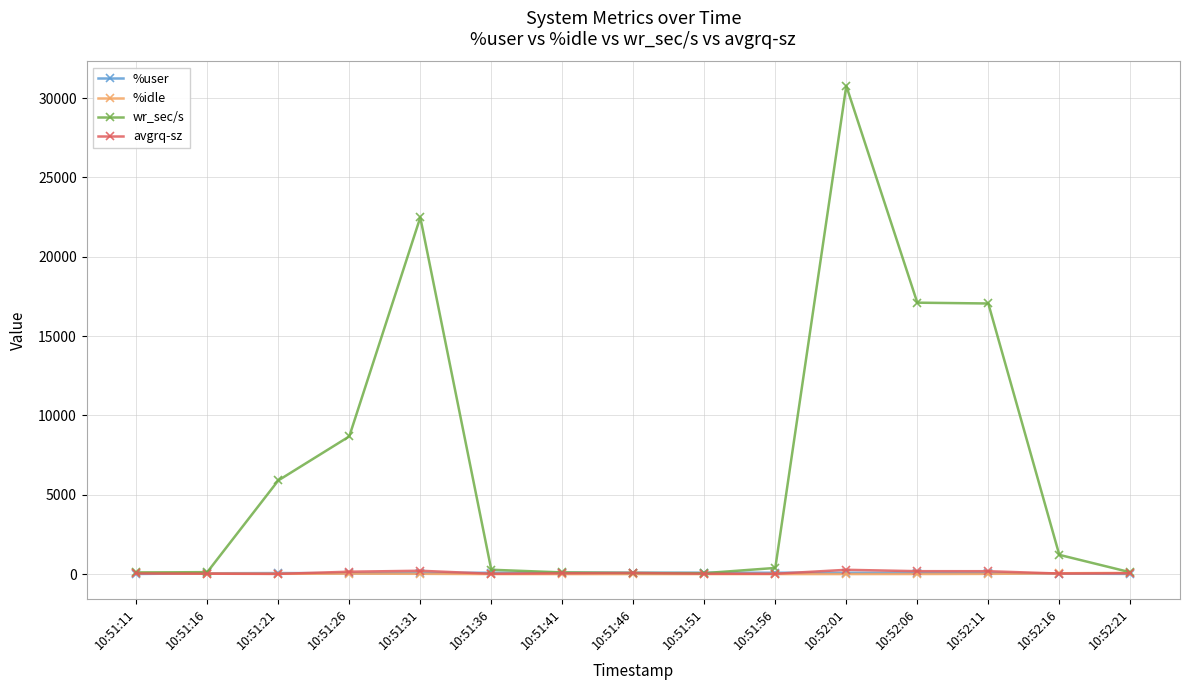

What is the spread (max minus min) of values at 10:51:51?

85.1